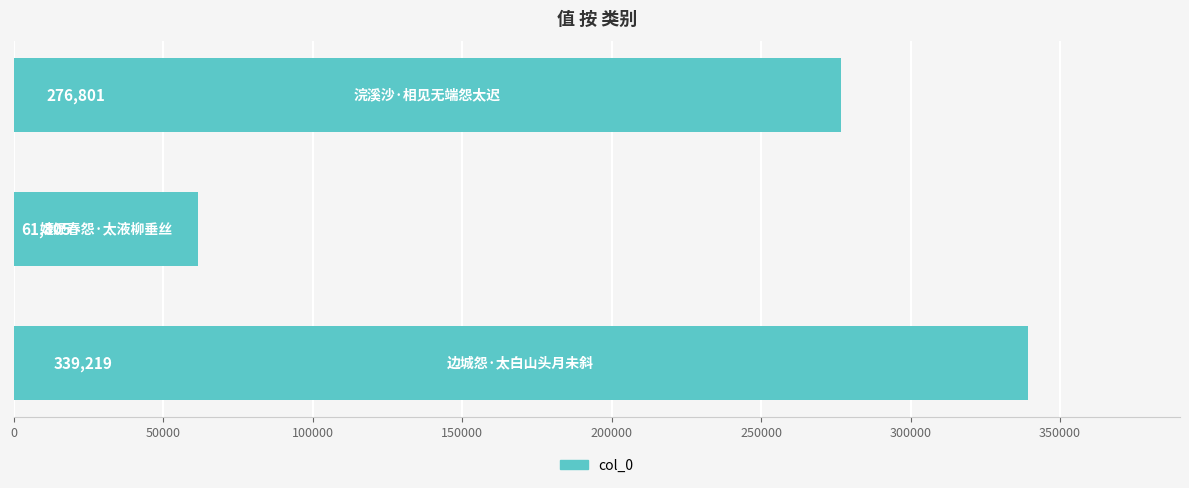

What is the sum of all values?

677825